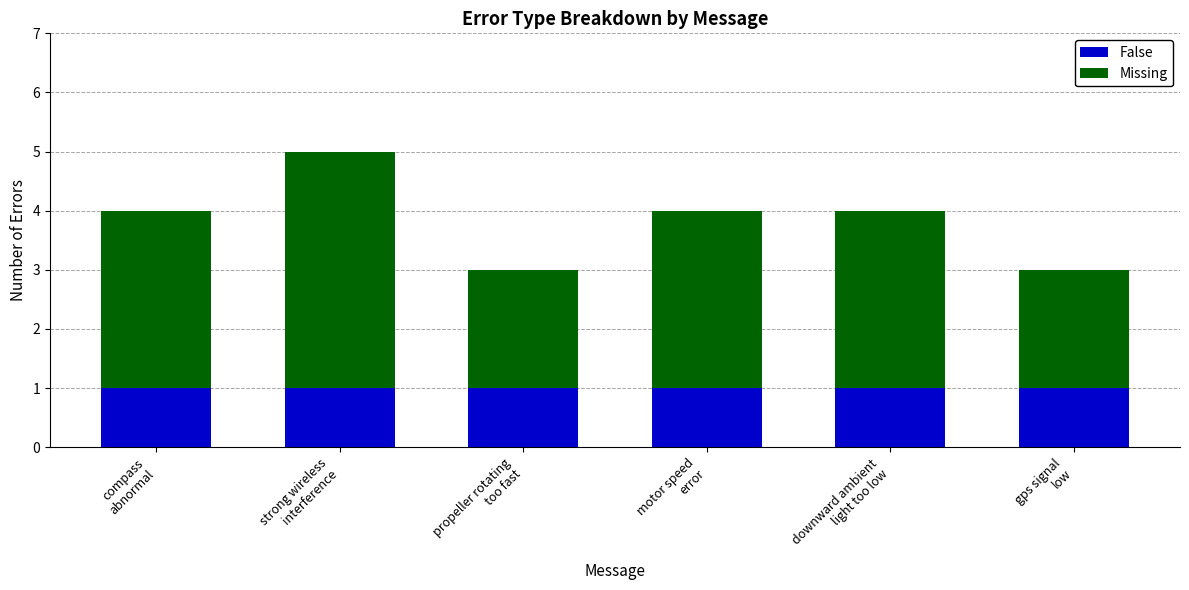

Reading left to right, transcribe the values for False.

1	1	1	1	1	1